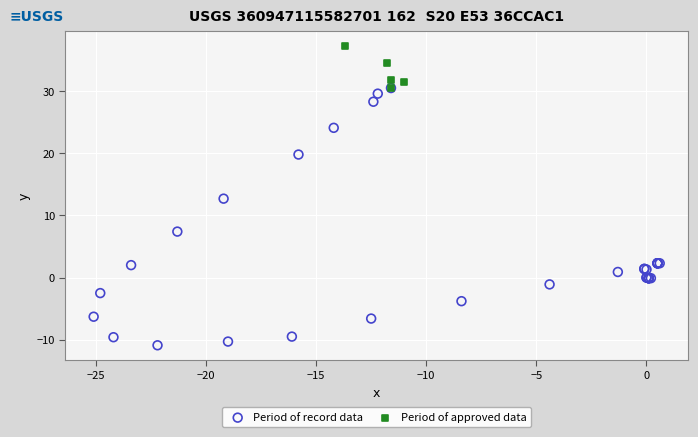

Which series contains the highest Y value?

Period of approved data